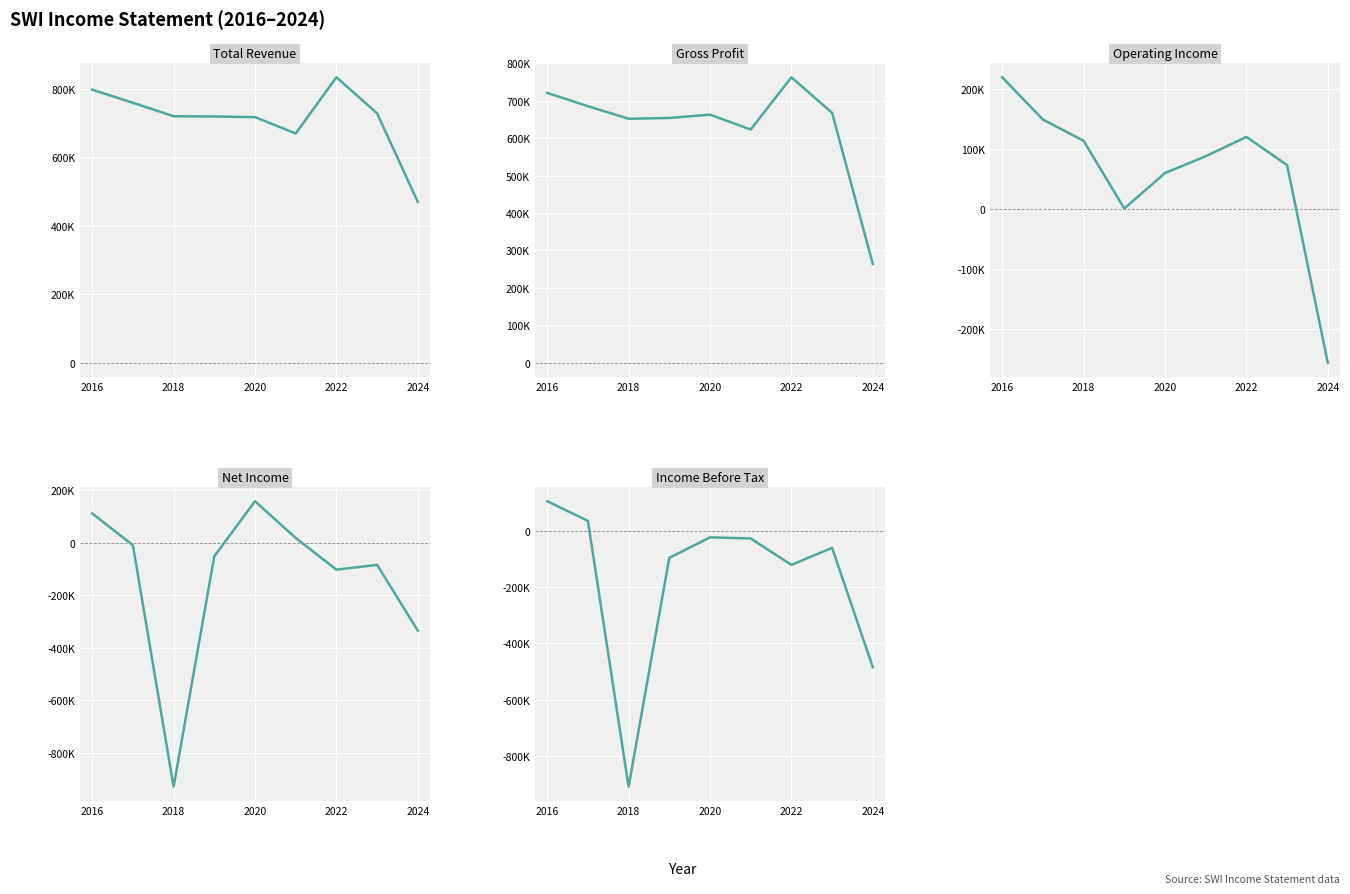

How many values in the Gross Profit series are below 662500?

4